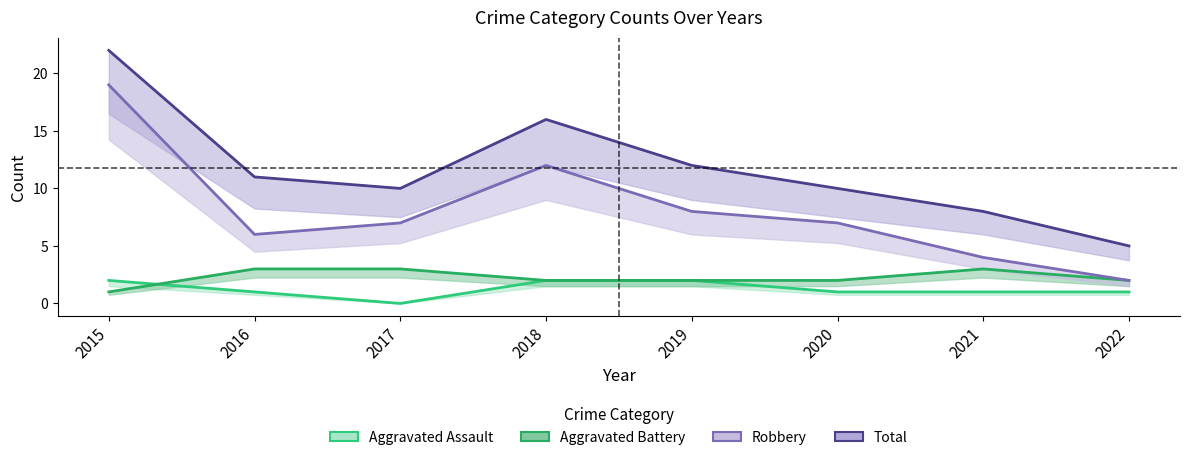

Is it true that Aggravated Battery equals 1 at 2018?

False